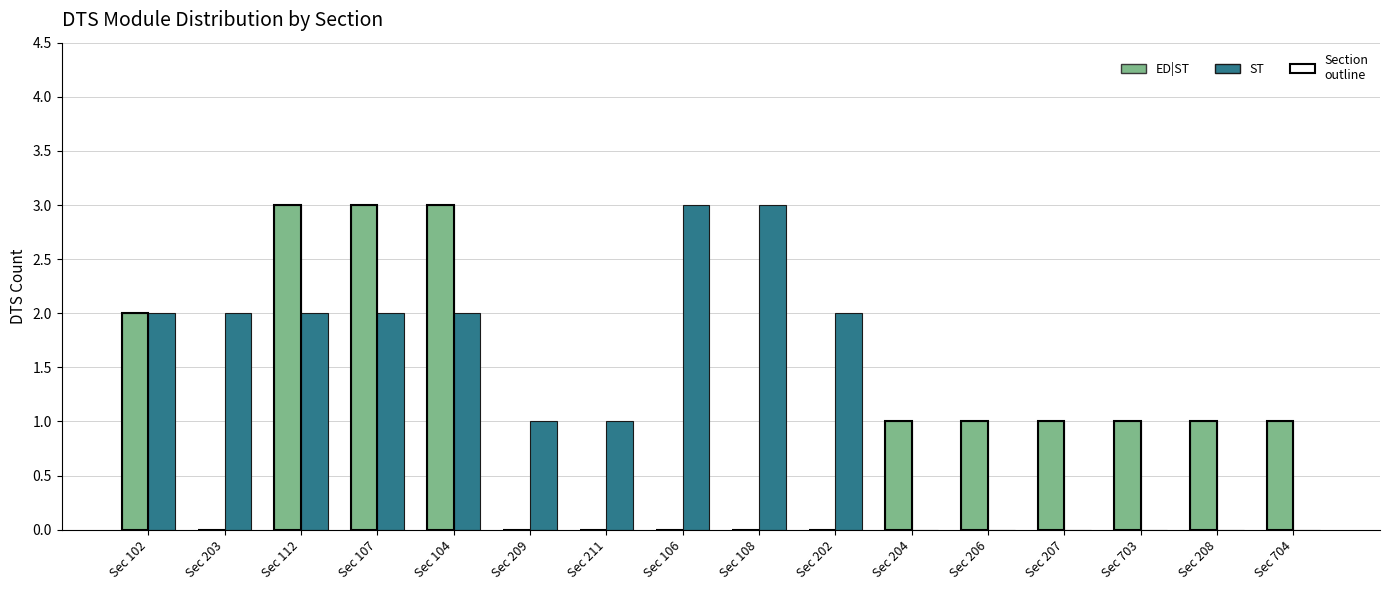

What is the sum of all ED|ST values?

17